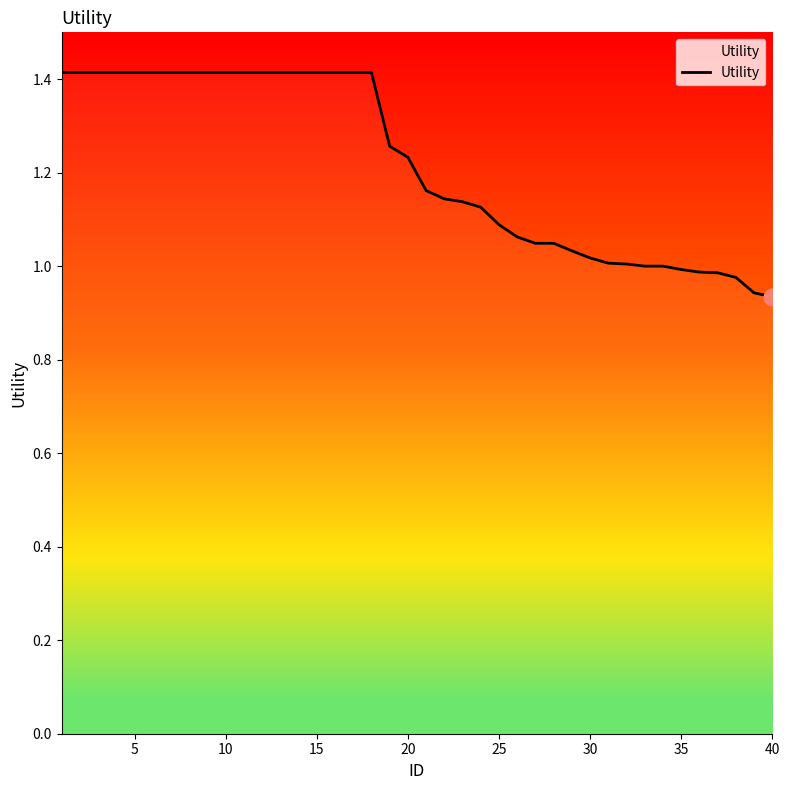

What is the maximum value shown in the chart?

1.4